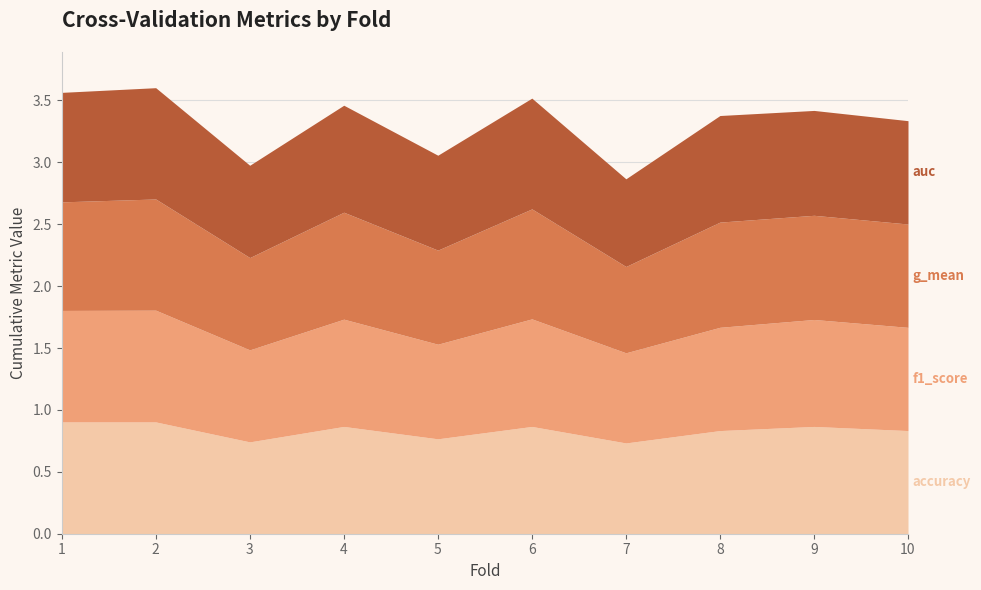

What is the minimum value shown in the chart?

0.7